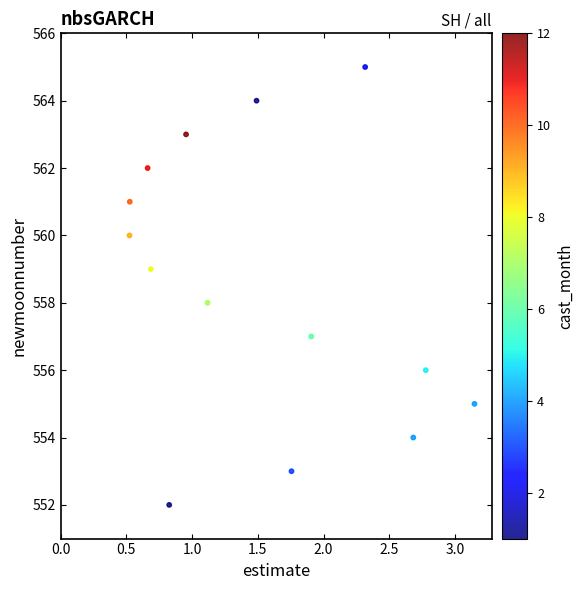

What is the range of Y values (max minus min)?

13